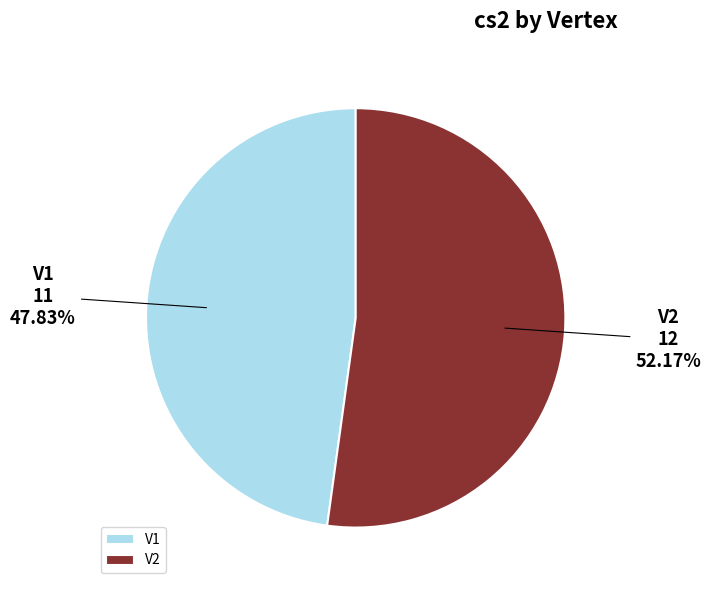

Is there a majority slice in this chart?

Yes